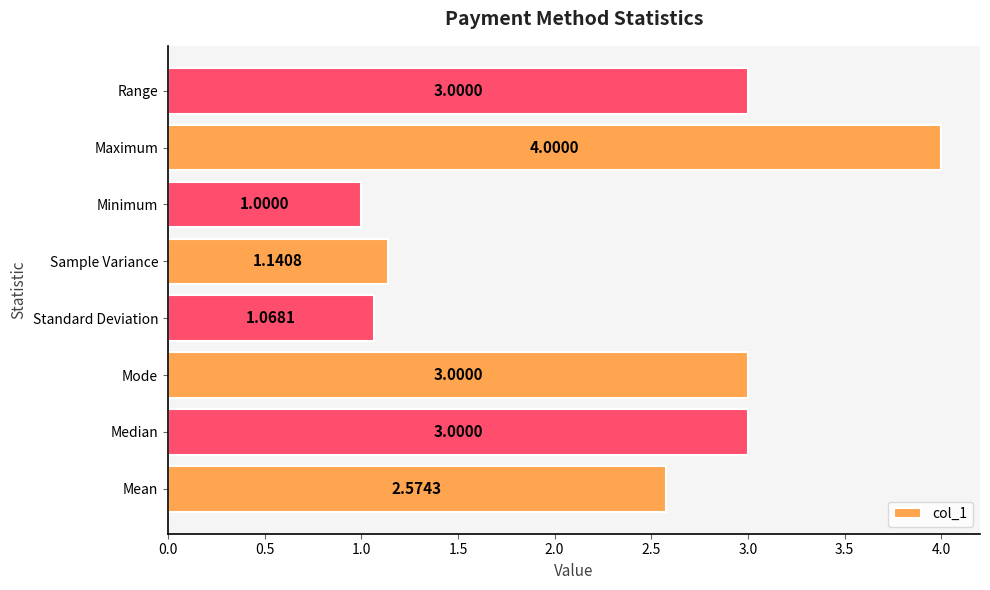

What is the maximum value shown in the chart?

4.0